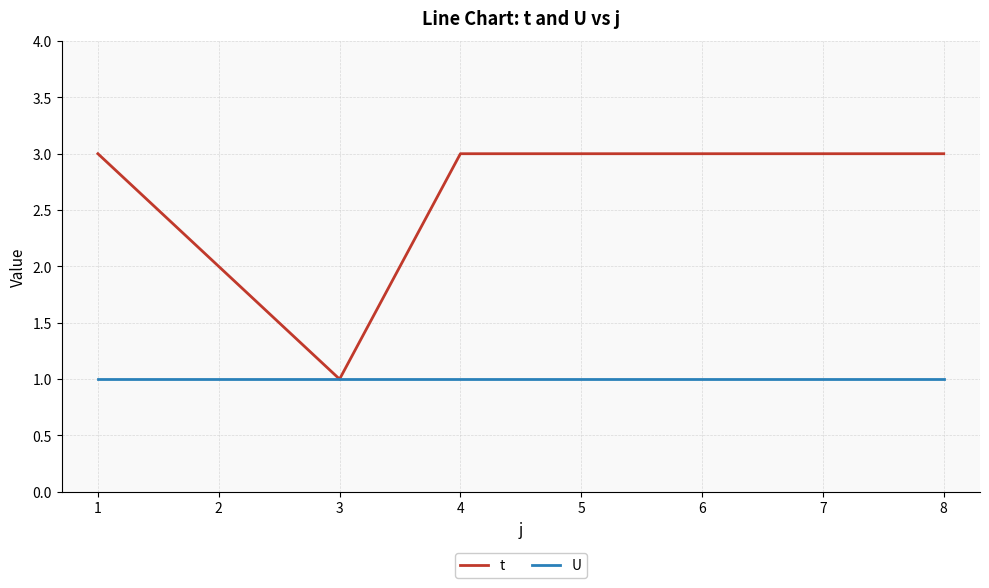

Which series has the largest range (max minus min)?

t